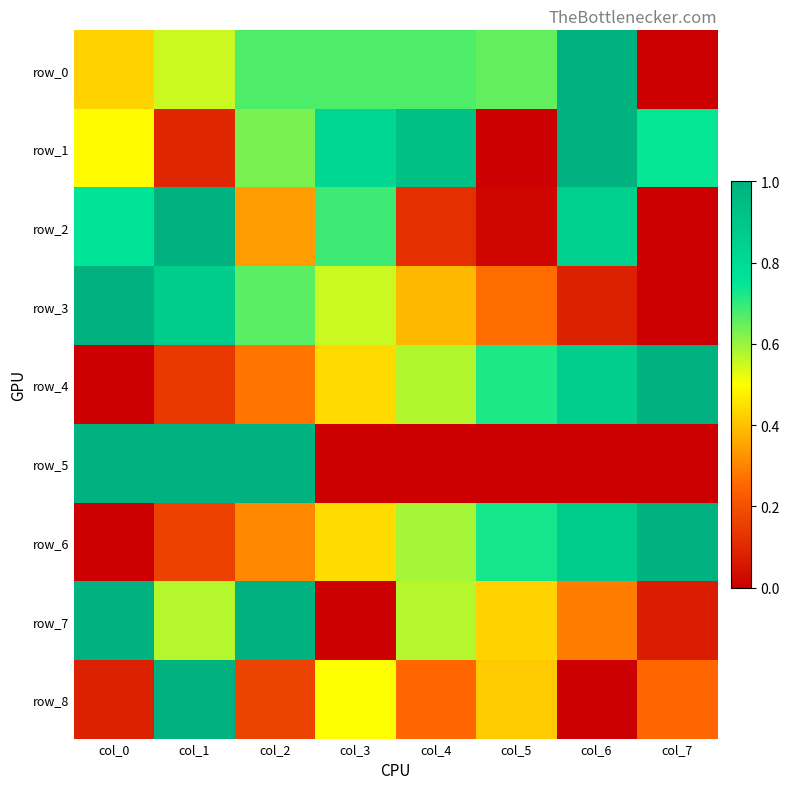

Is it true that row_0 equals 0.7 at col_3?

True